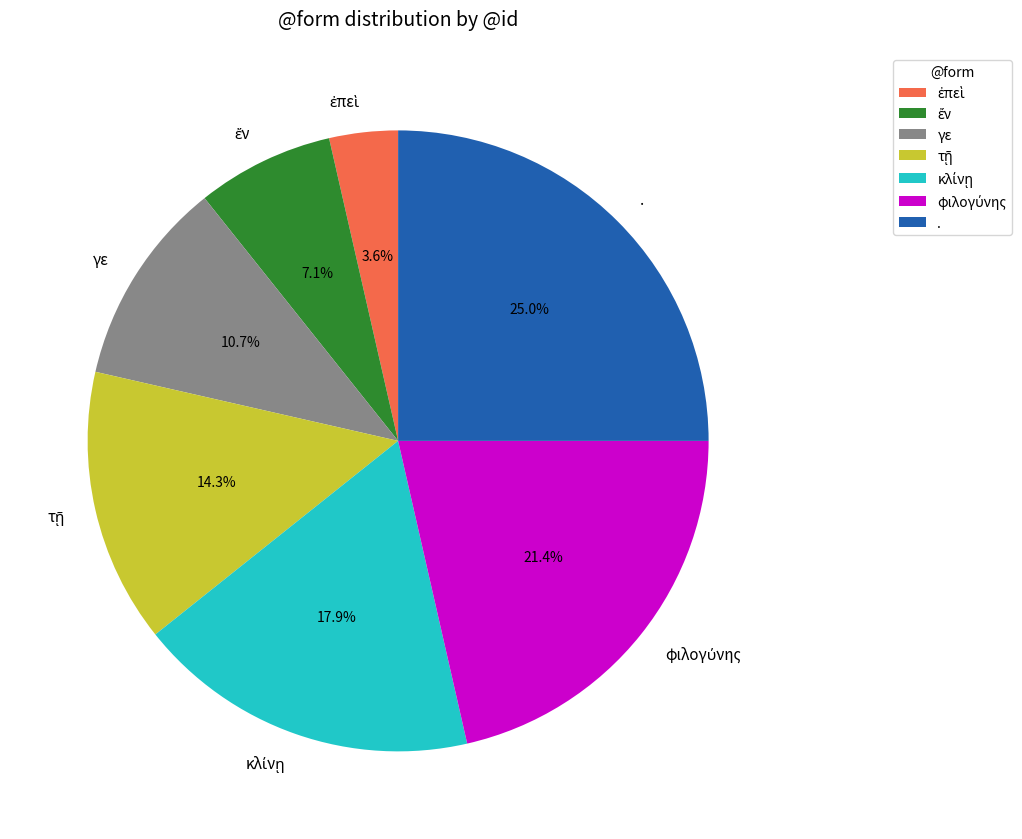

Does . account for over 50% of the chart?

No